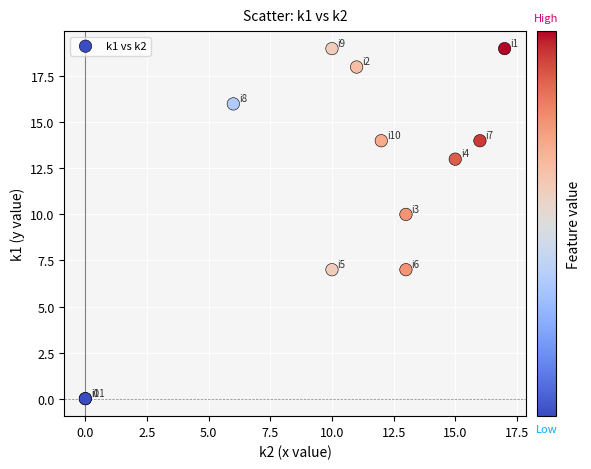

What Y value in the scatter plot is closest to 9?

10